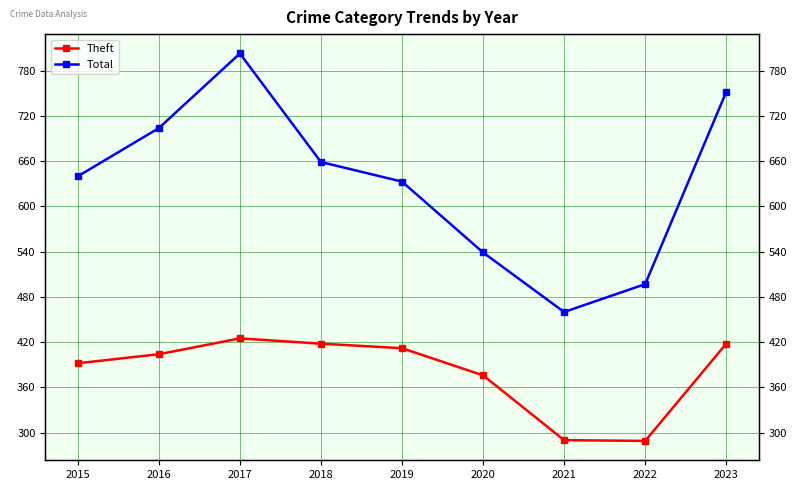

At 2022, list the series in order from largest to smallest.

Total, Theft